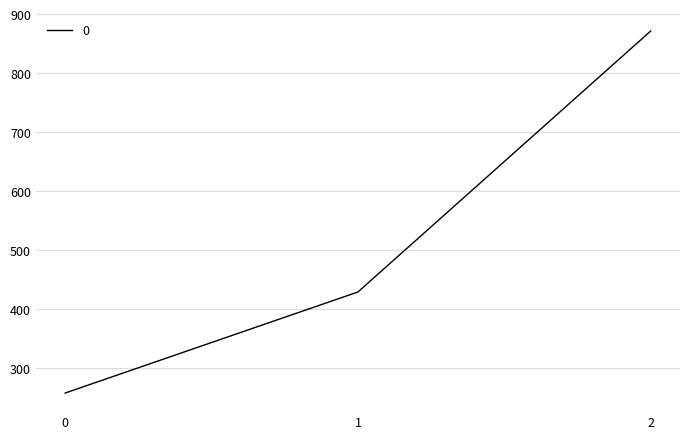

The chart shows a value of 153.4 at 1. True or false?

False